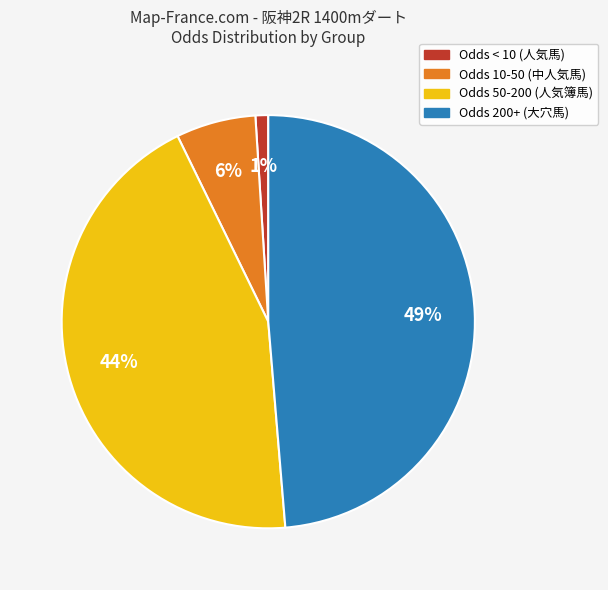

To the nearest percent, what is the difference between the largest and smallest slice percentages?

48%